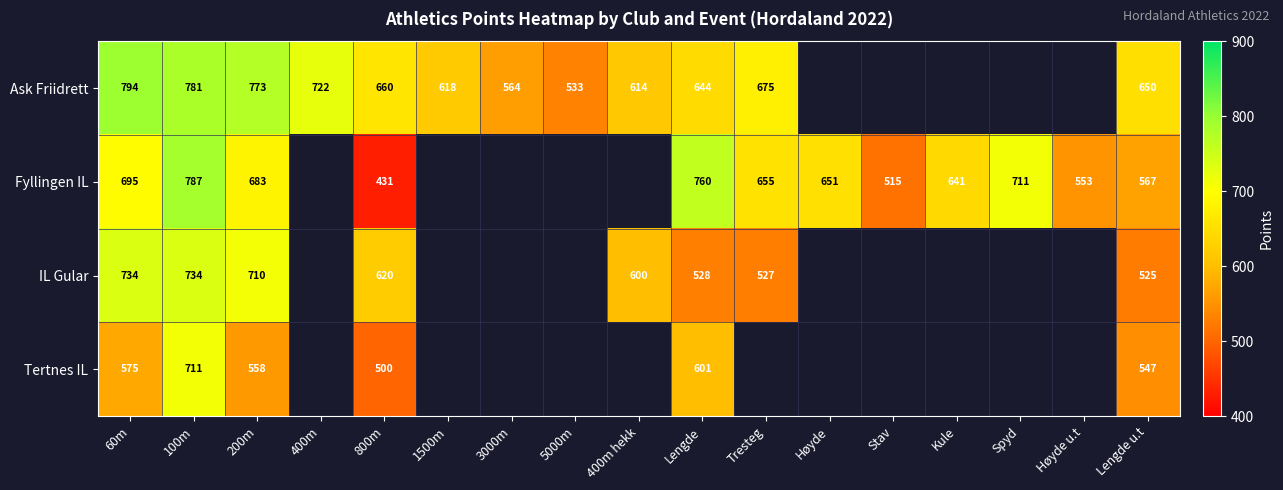

At which category is the sum across all series the highest?

100m